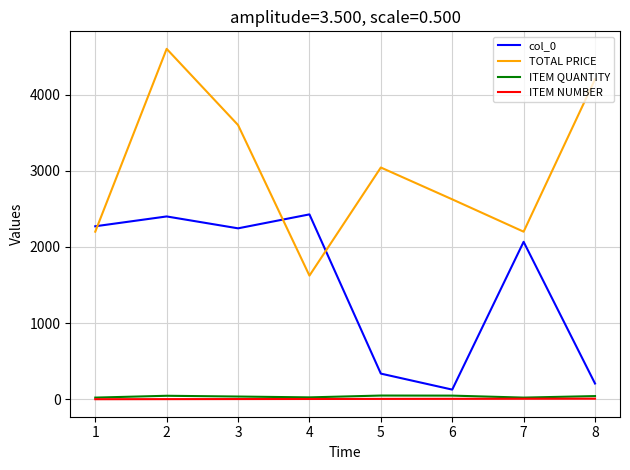

True or false: TOTAL PRICE and ITEM QUANTITY intersect in this chart.

False